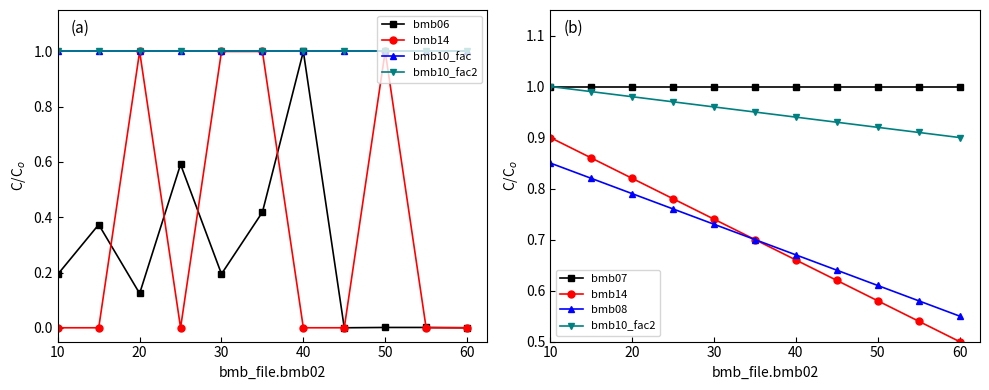

Is the value of bmb10_fac at 10 greater than the value of bmb14 at 9?

Yes